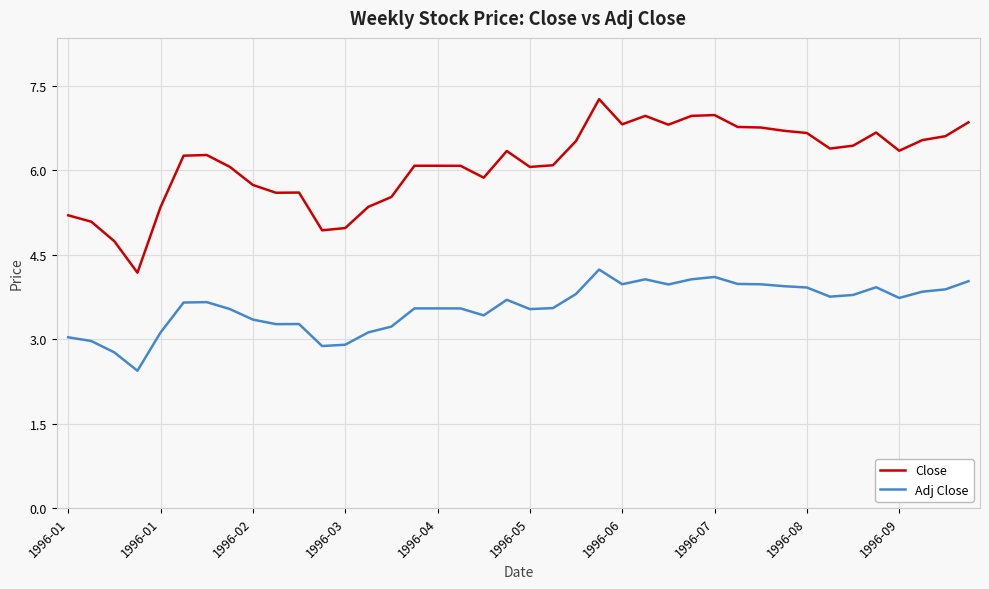

What are all the series names shown in the legend?

Close, Adj Close